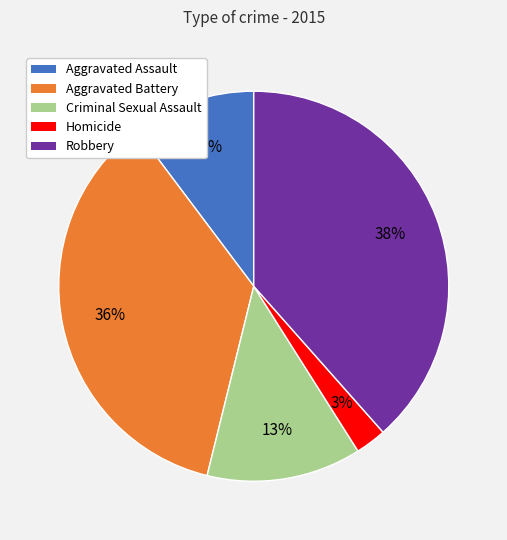

Rank the categories by value from lowest to highest.

Homicide, Aggravated Assault, Criminal Sexual Assault, Aggravated Battery, Robbery